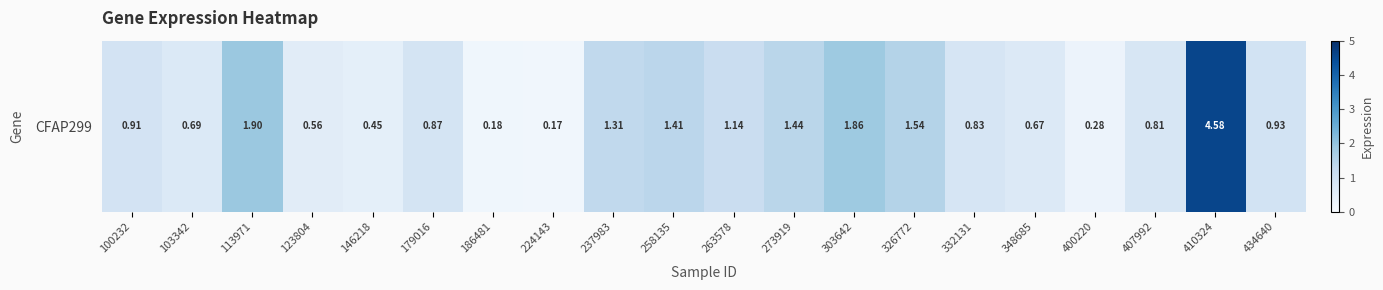

The chart shows a value of 1.1 at 103342. True or false?

False